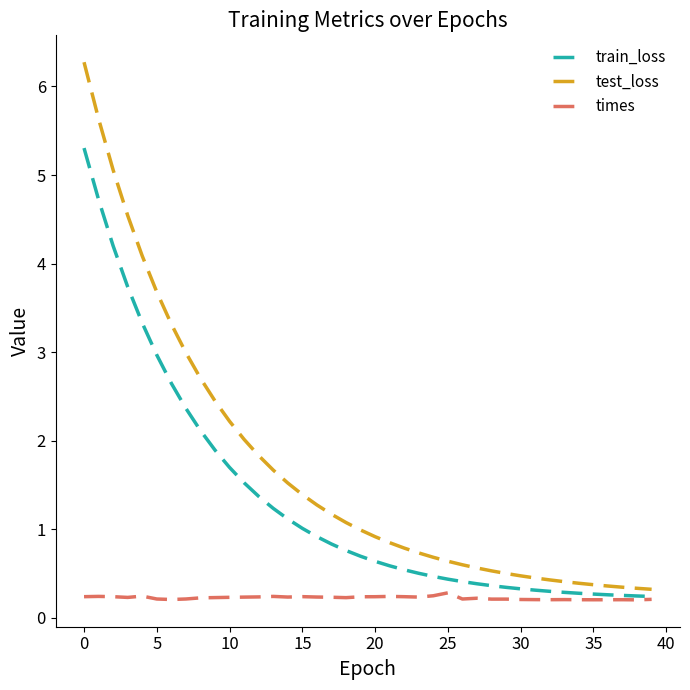

At how many categories does at least one series exceed 5?

3